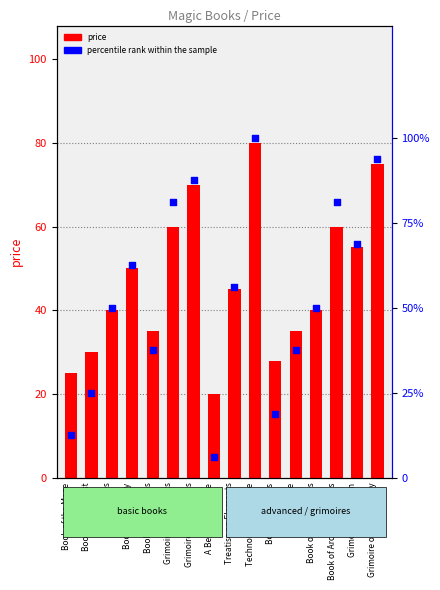

Is the value of price at Book of Exorcisms greater than the value of percentile rank within the sample at Book of Wizardry?

No